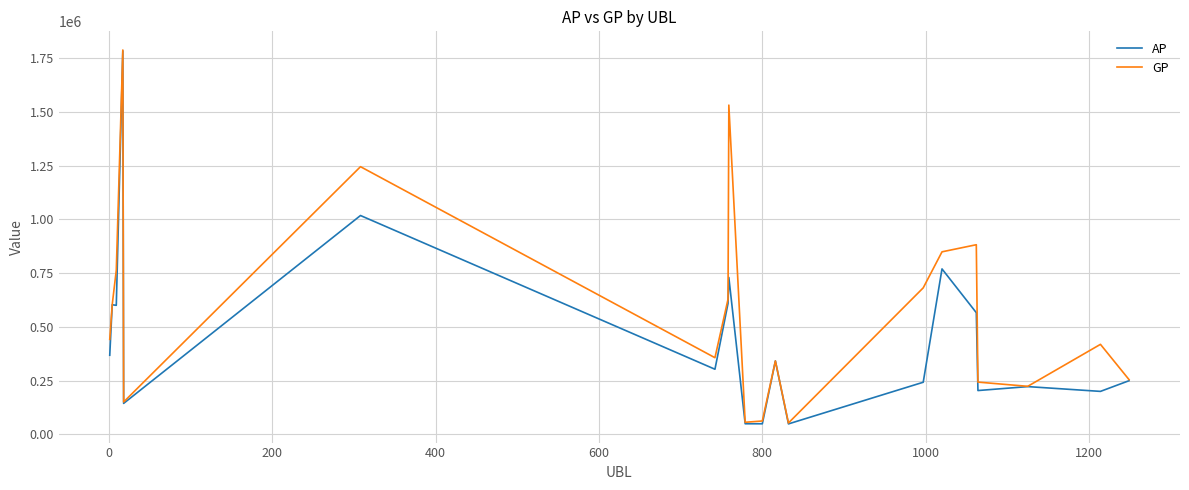

Which series has the largest total across all categories?

GP